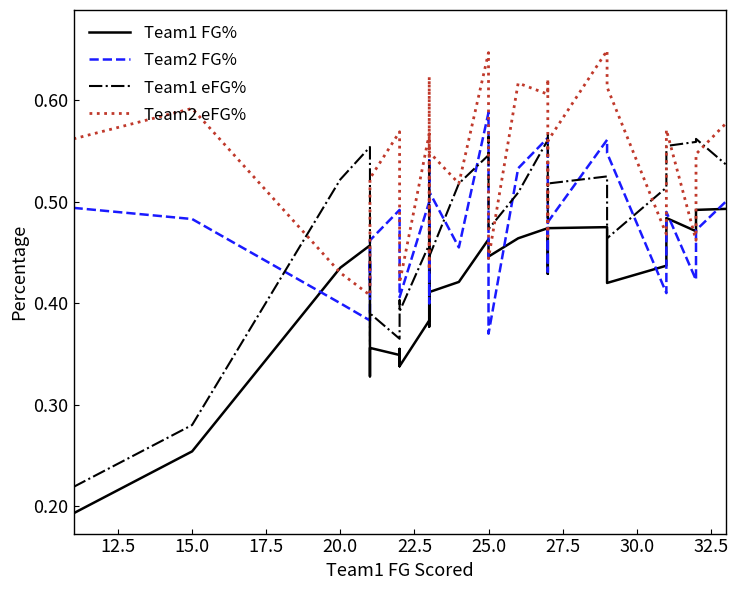

What is the average value of the Team1 FG% series?

0.4